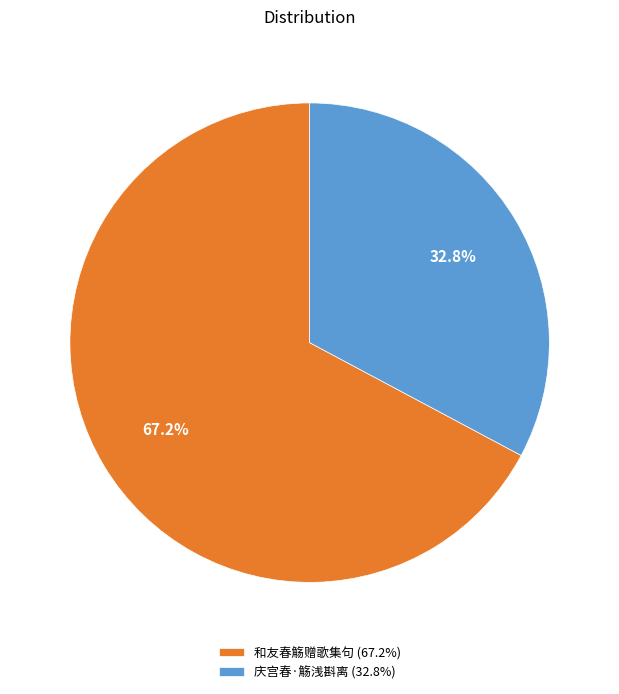

True or false: 庆宫春·觞浅斟离 accounts for 23% of the total.

False